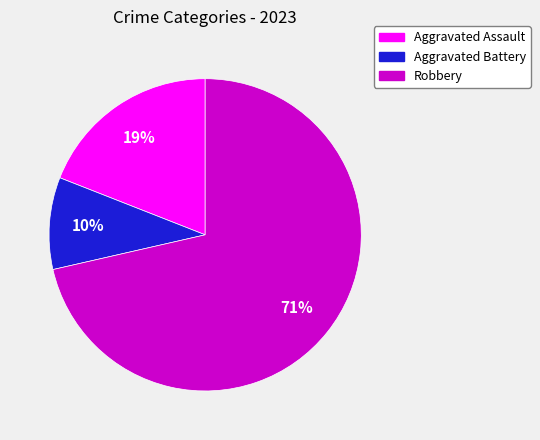

Which category has the biggest portion of the pie?

Robbery